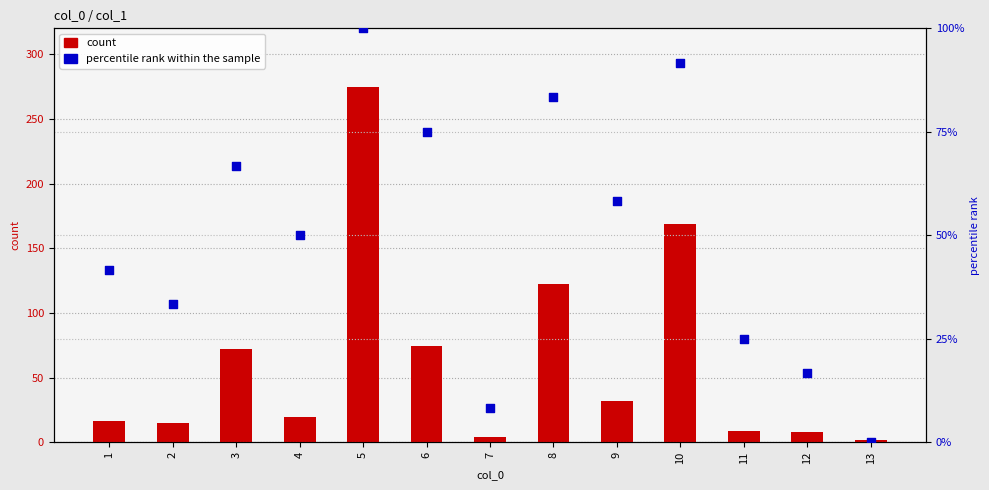

Which series has the largest total across all categories?

count